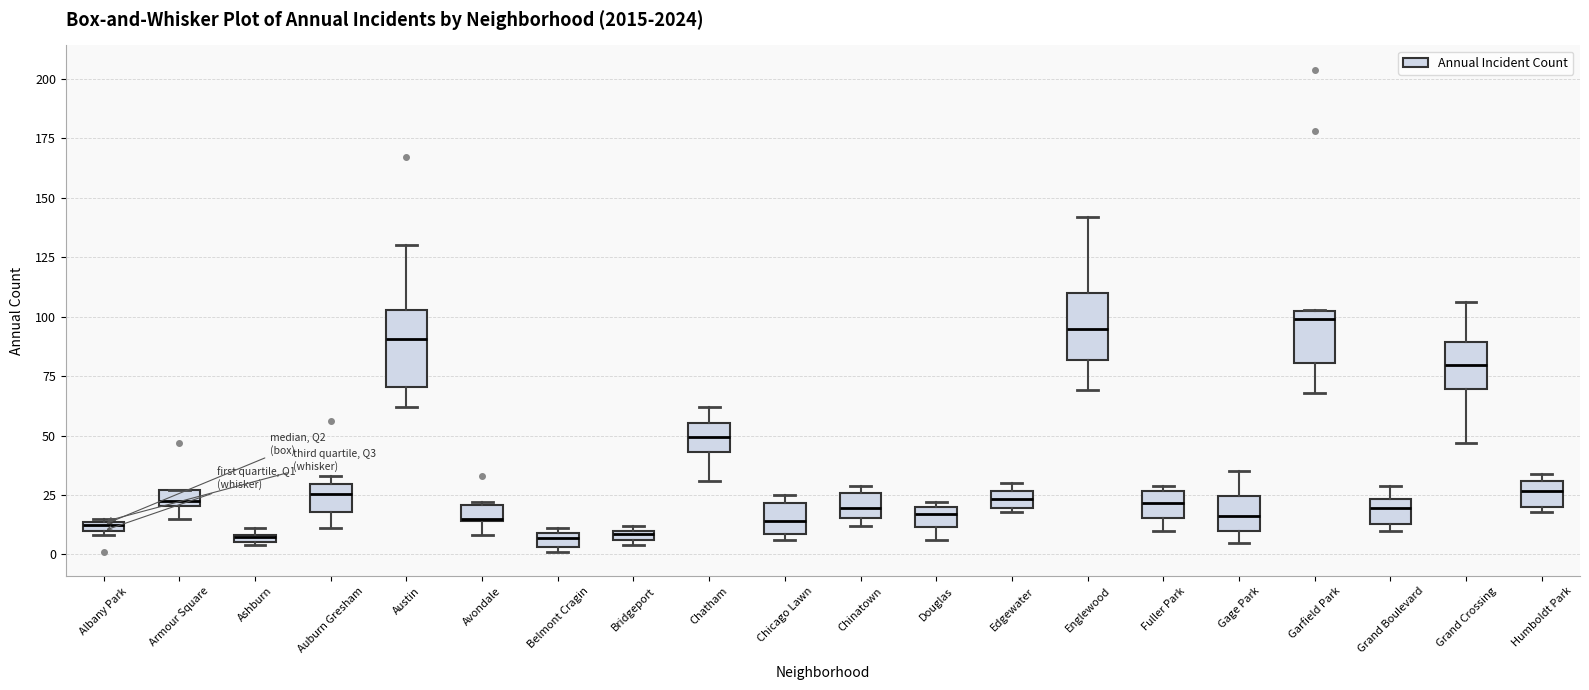

Where is the lower edge of the box for Chinatown on the y-axis? The values are not printed on the chart, so give them approximately, as read against the axis.

15